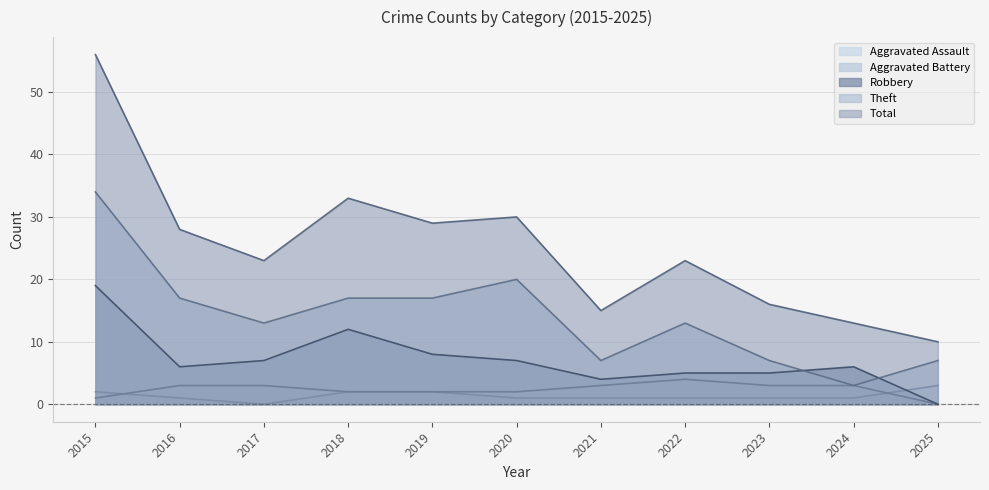

Is it true that Theft equals 10 at 2016?

False